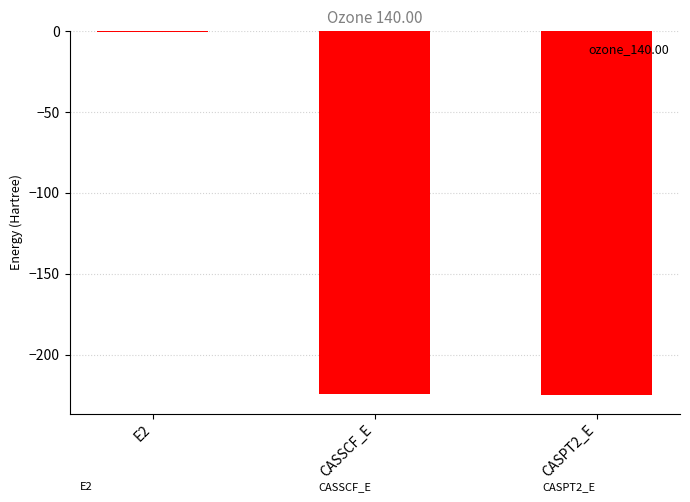

At which label does the data first exceed -224?

E2